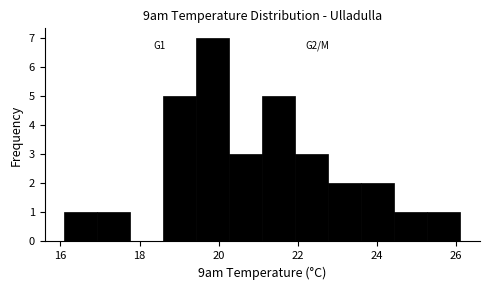

Which range on the x-axis has the tallest bar?

19.4 to 20.2